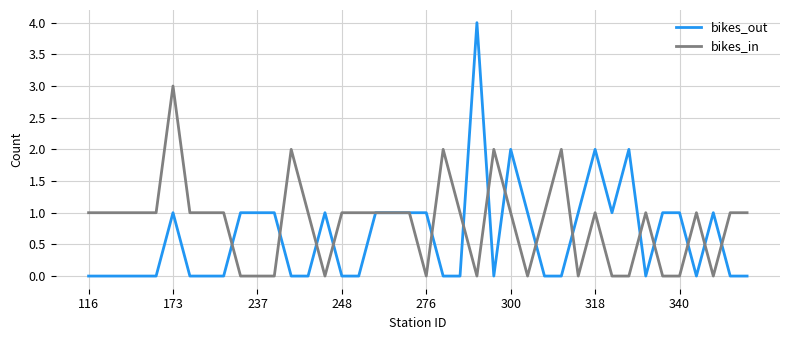

Rank the series by their average value, from lowest to highest.

bikes_out, bikes_in